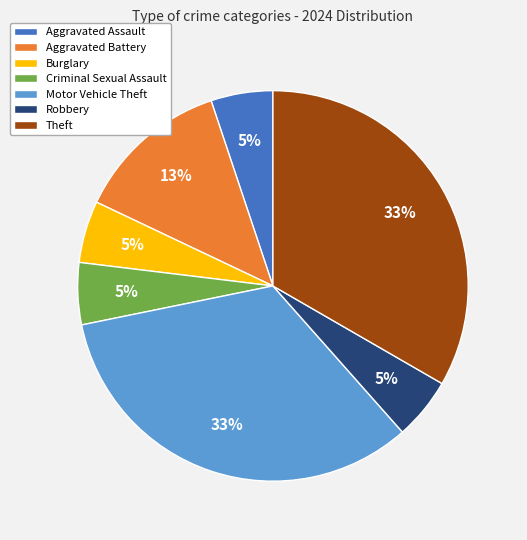

Do Robbery and Aggravated Assault together represent more than half of the pie?

No